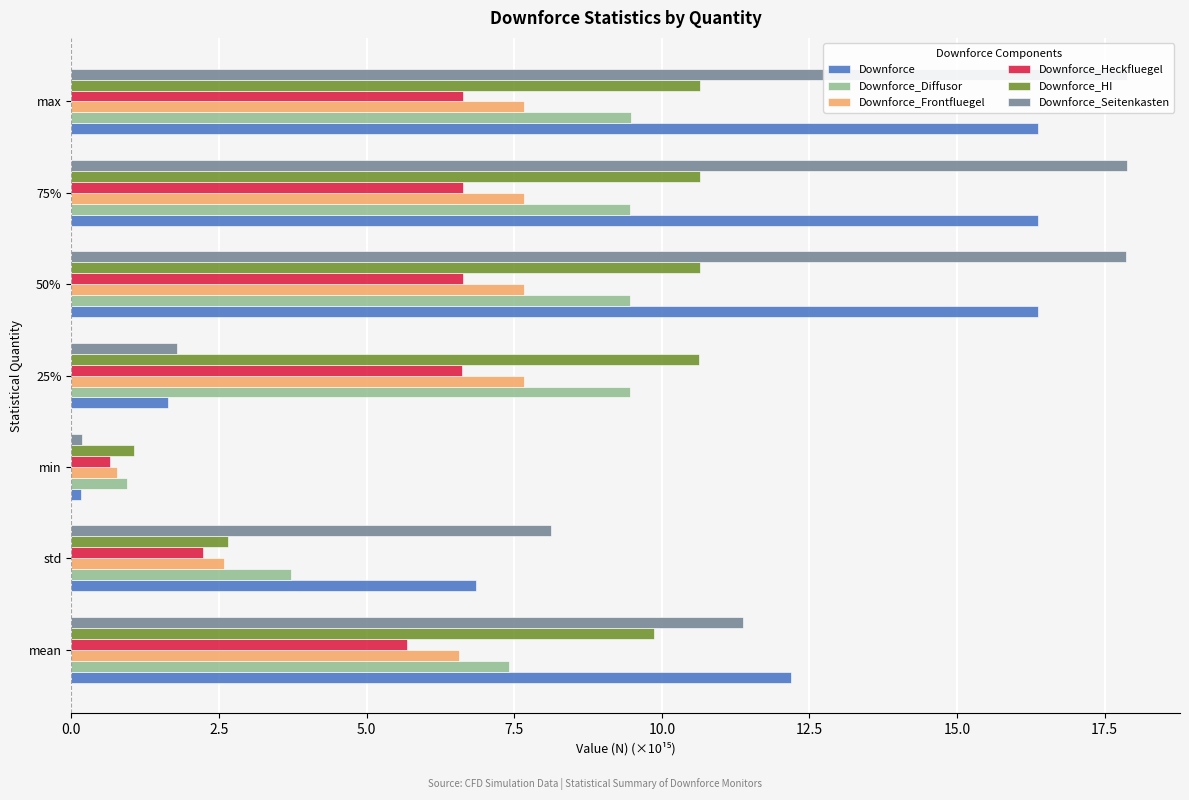

At min, list the series in order from smallest to largest.

Downforce, Downforce_Seitenkasten, Downforce_Heckfluegel, Downforce_Frontfluegel, Downforce_Diffusor, Downforce_HI